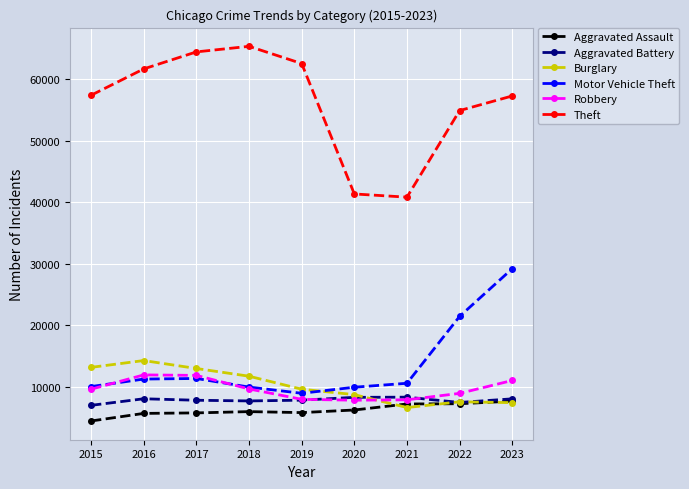

What is the total value across all series at 2022?

107643